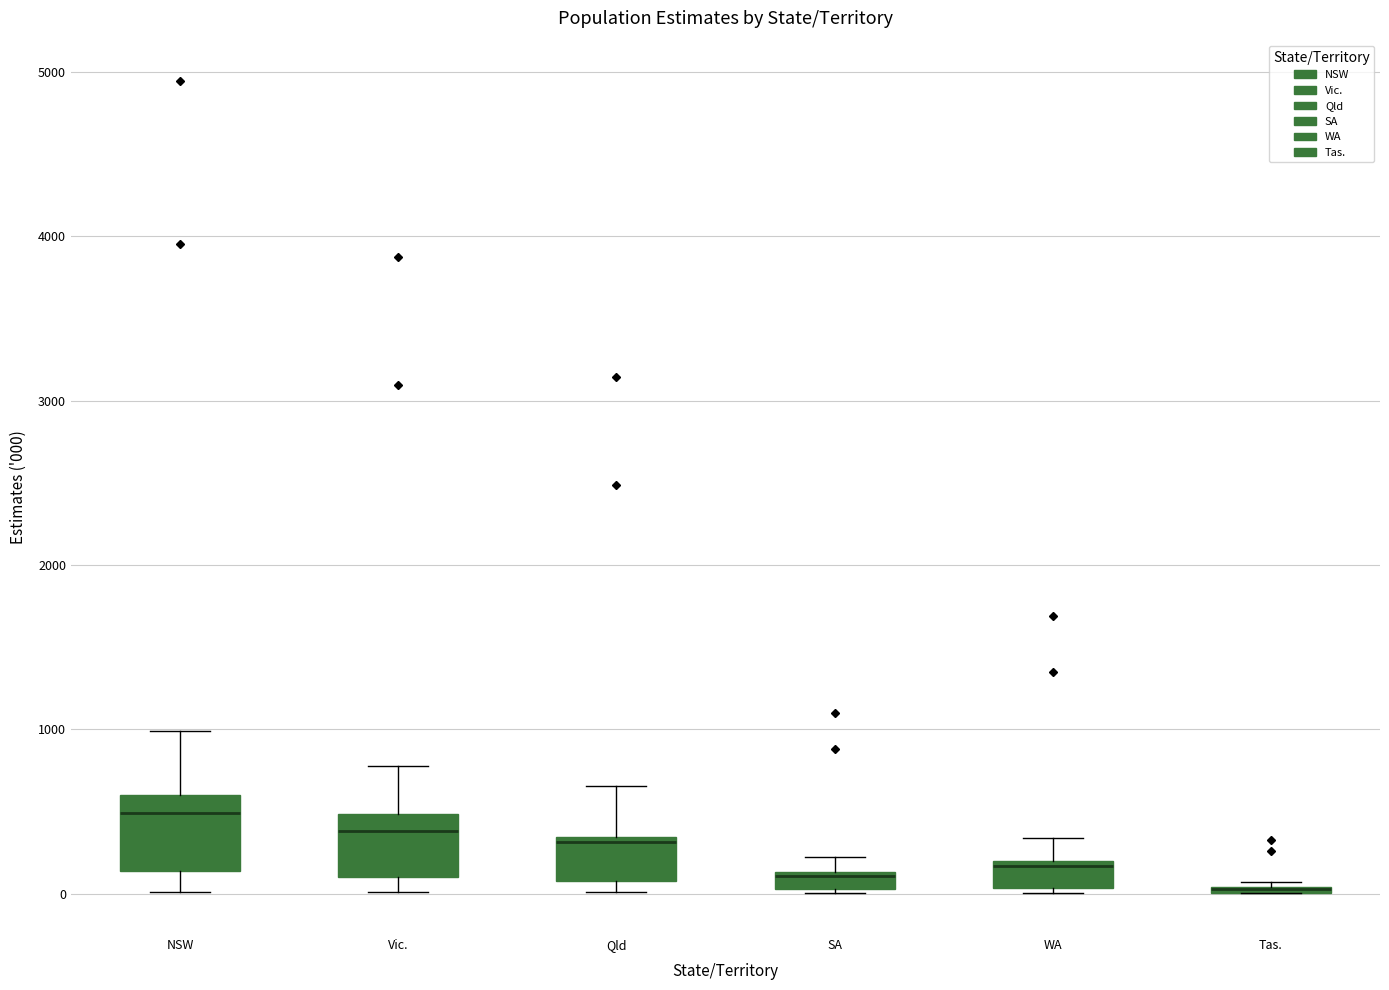

Where does the median line of the box for Vic. sit on the y-axis? The values are not printed on the chart, so give them approximately, as read against the axis.

400